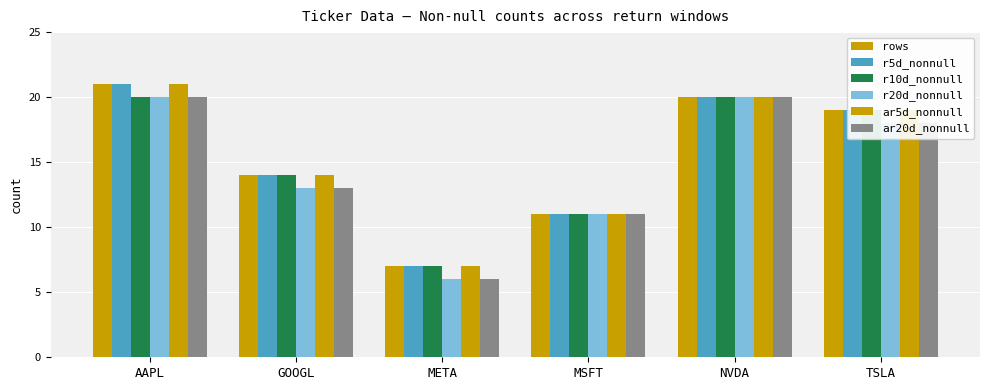

How many values in the r20d_nonnull series are below 18?

3